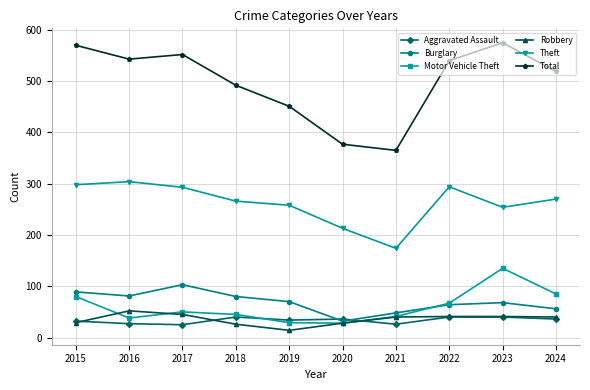

What is the maximum value for Robbery?

52